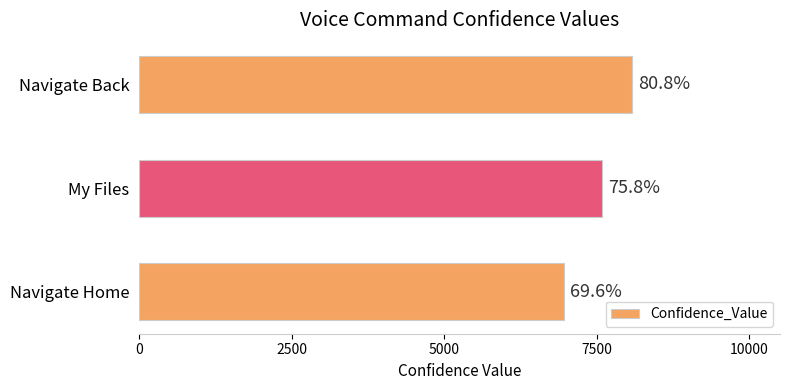

How many bars are there in total?

3